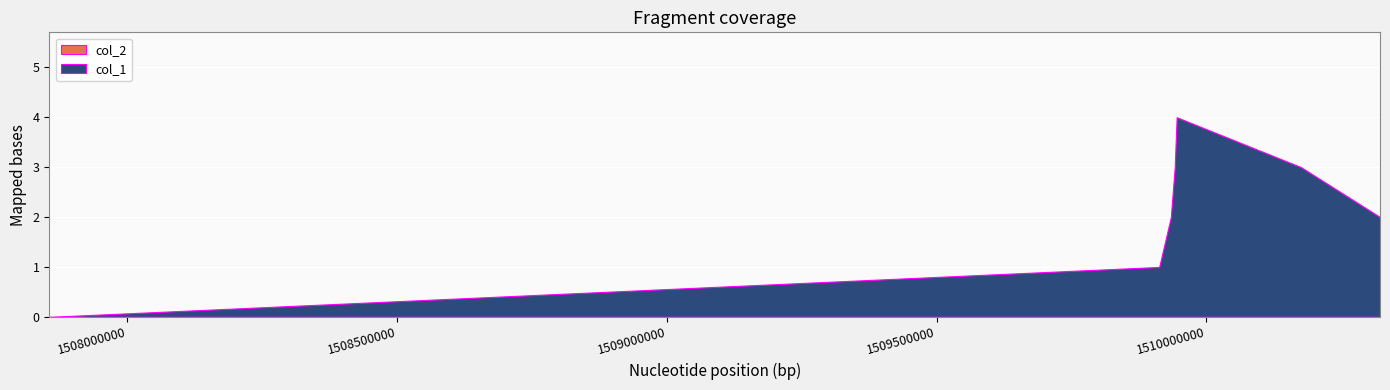

At which label is col_1 closest to 2?

1509934072